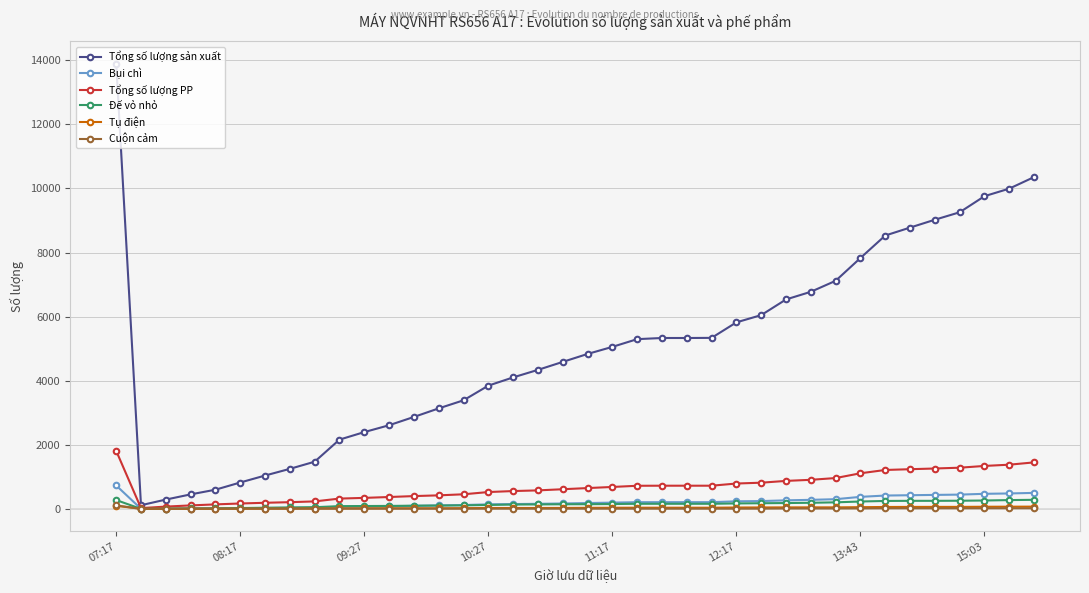

How many categories are shown in the chart?

38